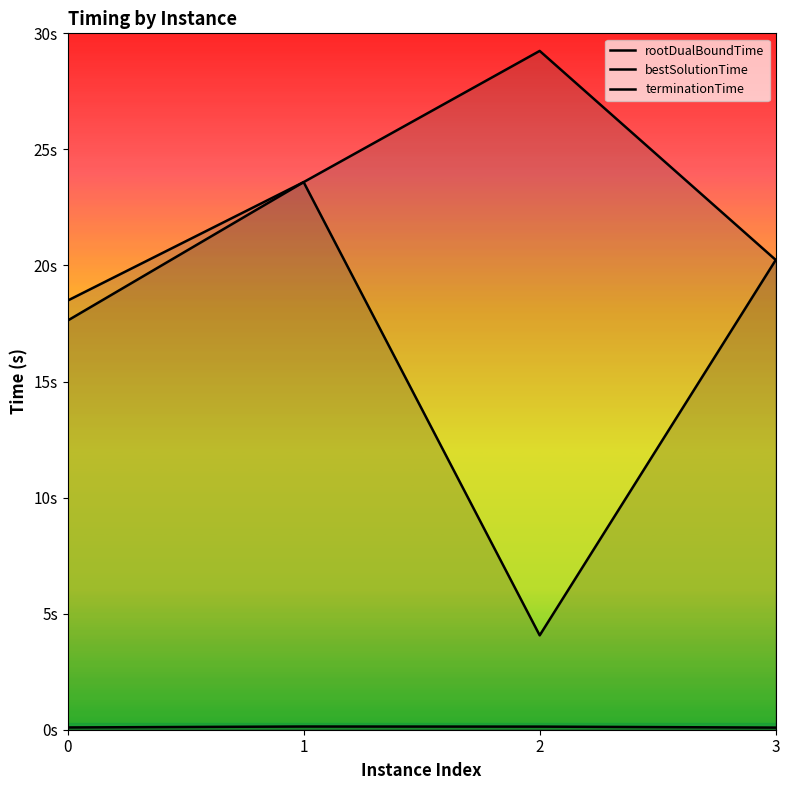

Is this an area chart (filled region under the line)?

No